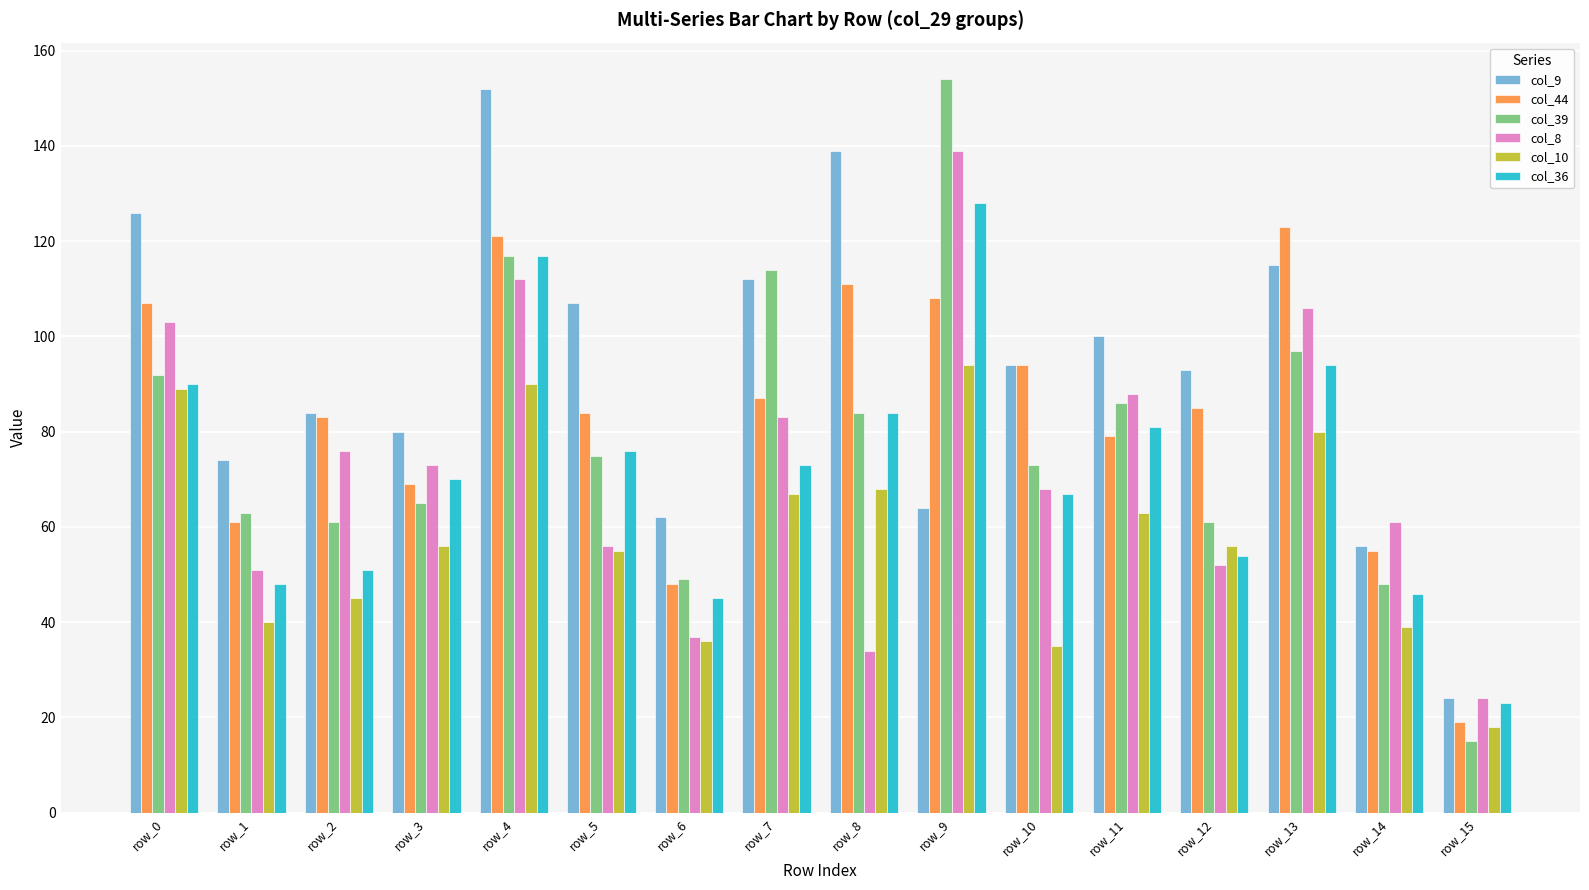

Which series has the largest total across all categories?

col_9